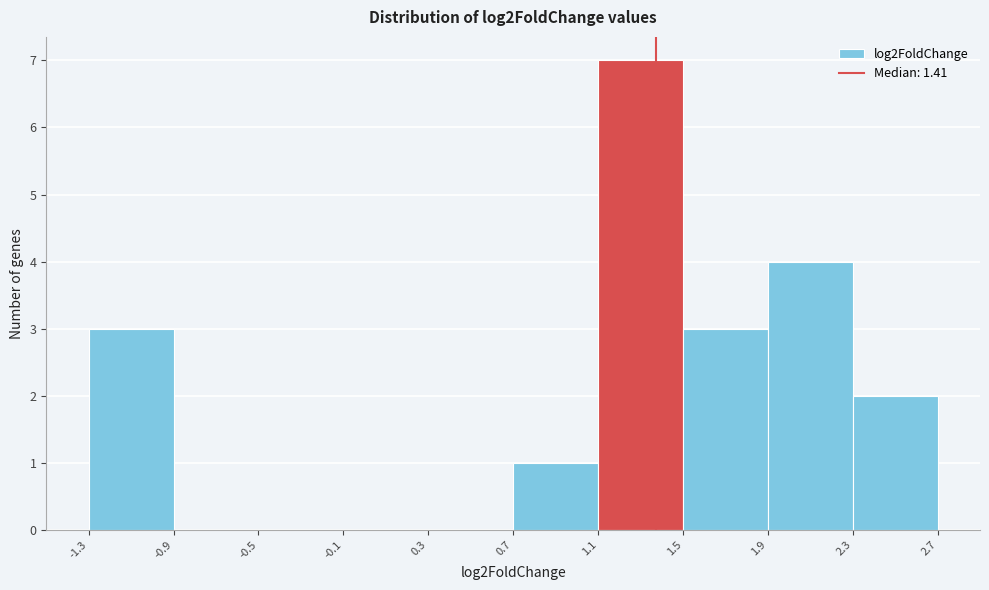

Which range on the x-axis has the tallest bar?

1.1 to 1.5